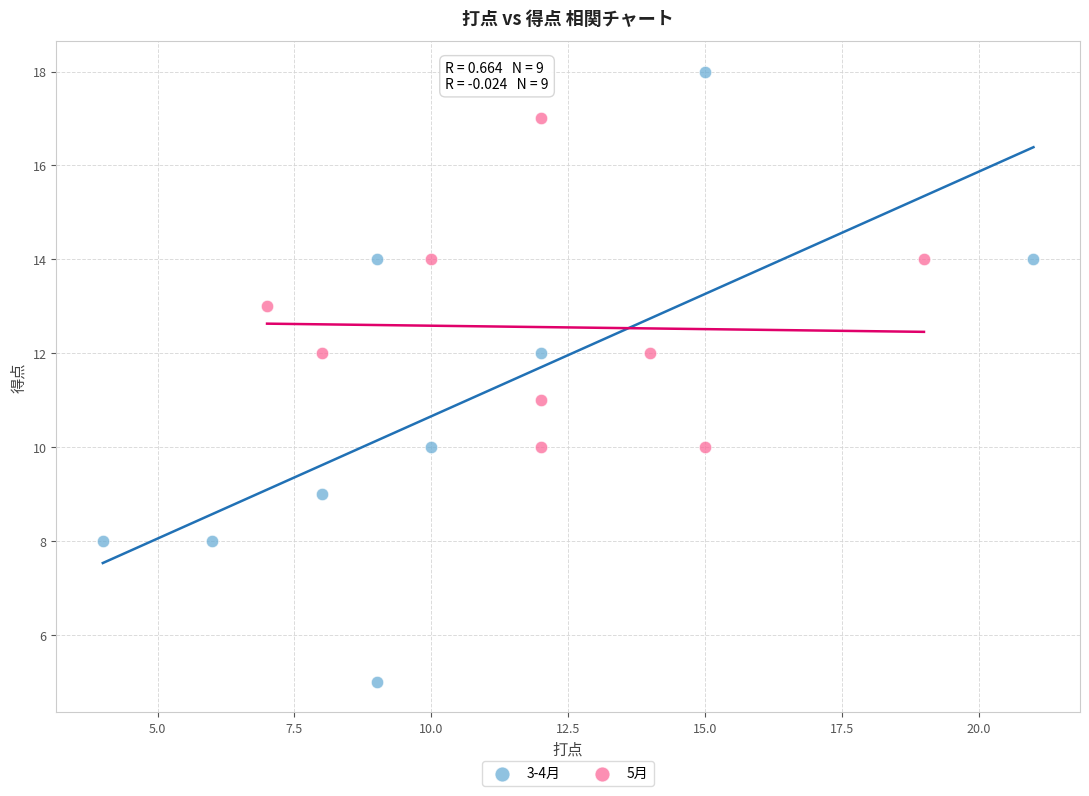

Which series has the largest Y range (max minus min)?

3-4月